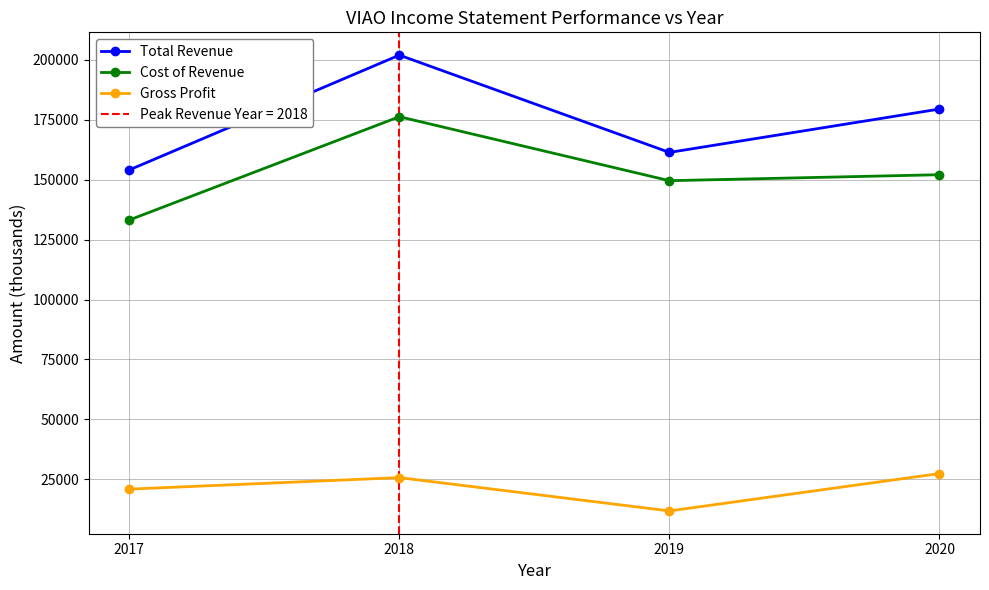

Which has a higher value, 2019 or 2017?

2019